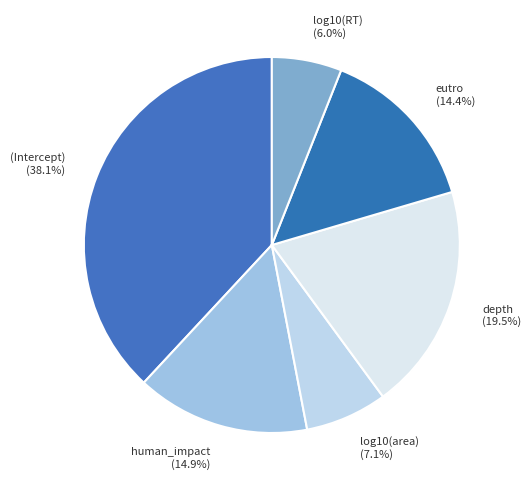

How much of the chart is everything except human_impact?

85.1%